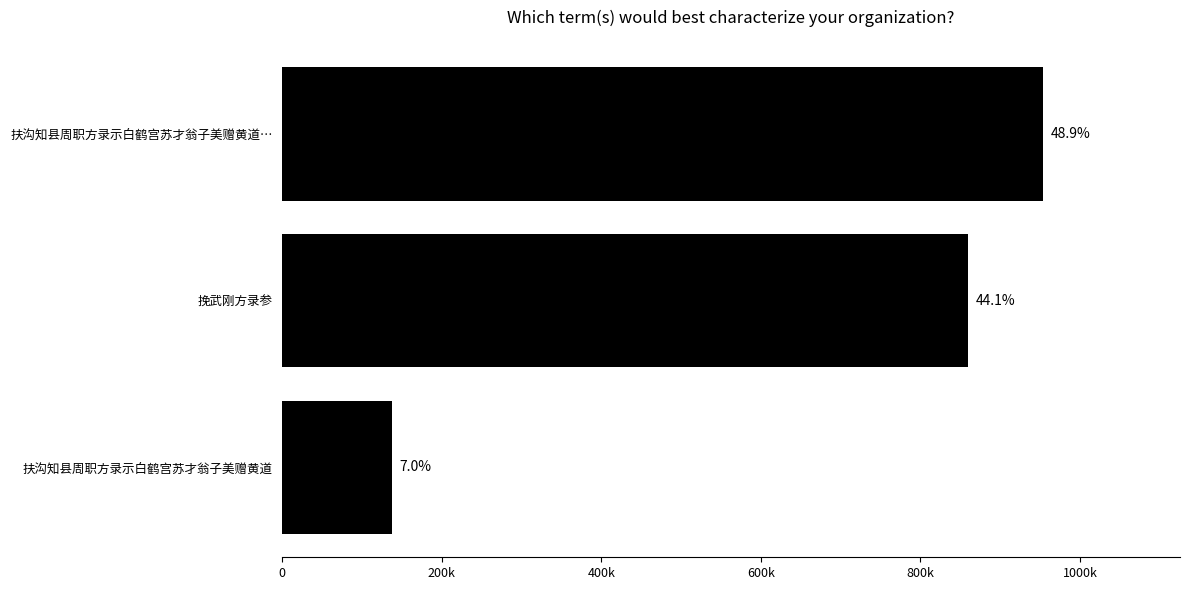

What is the difference between the second highest and minimum values?

722524